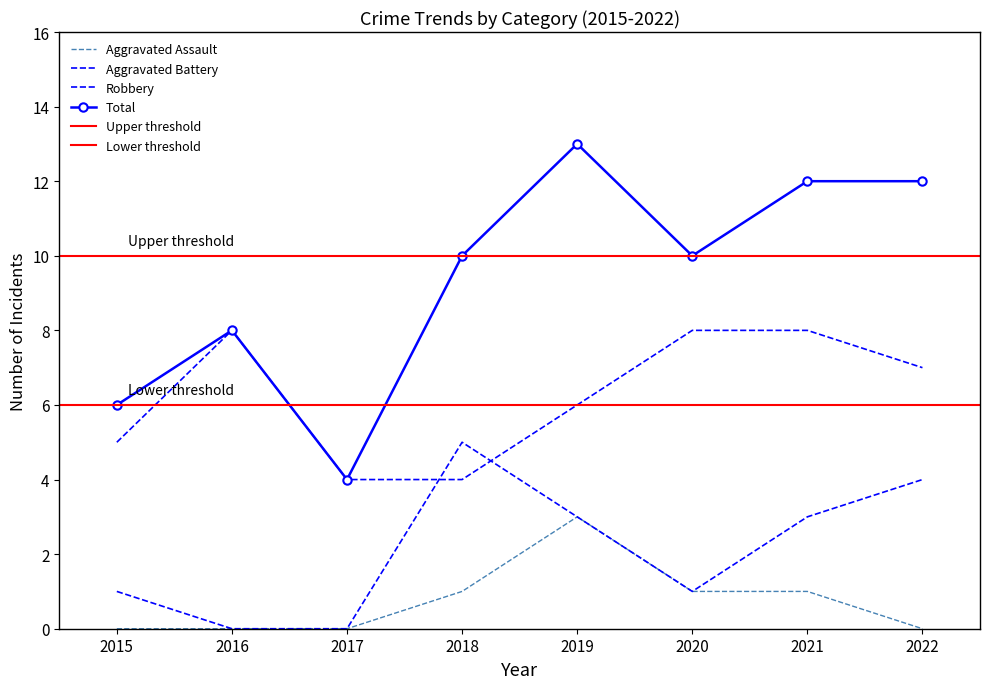

What is the average value of the Total series?

9